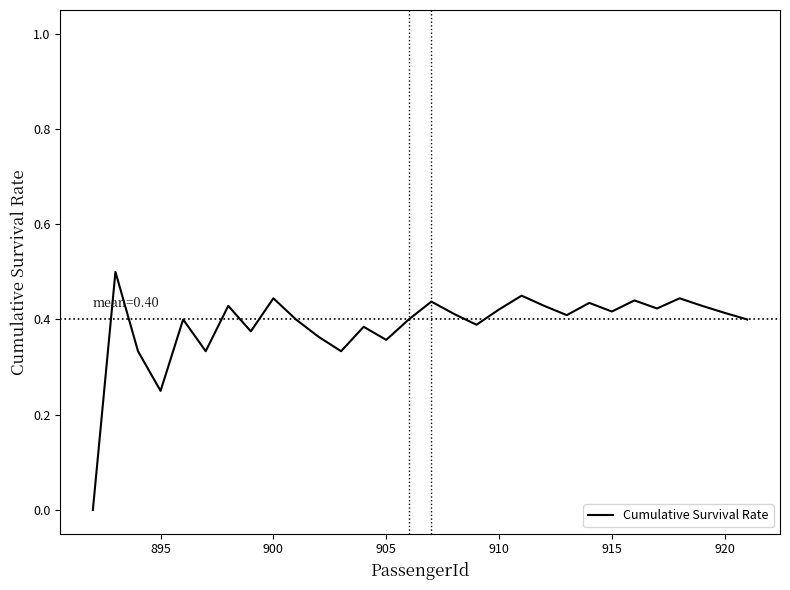

Does the chart display data point markers on the line(s)?

No